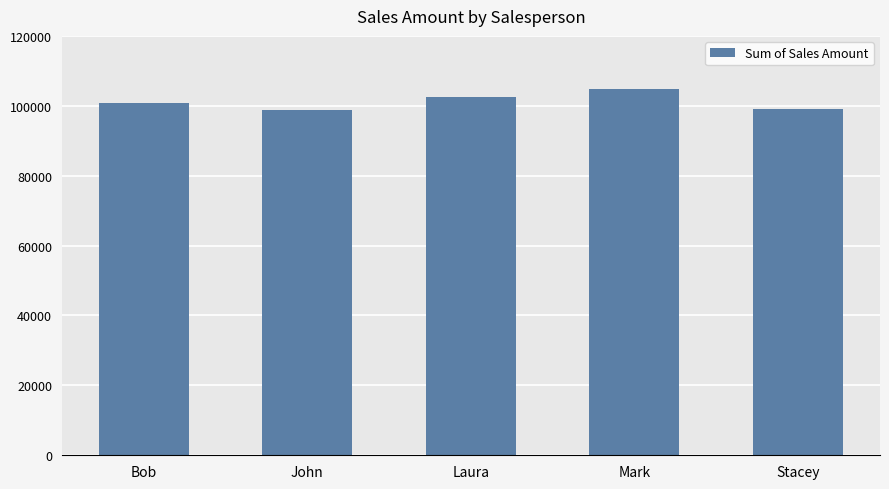

What is the maximum value shown in the chart?

104844